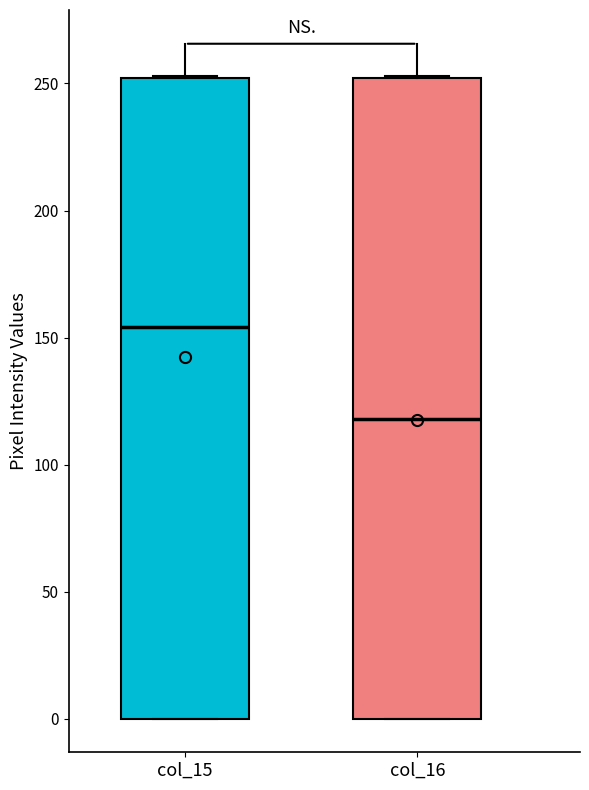

Which box's median line is the lowest?

col_16